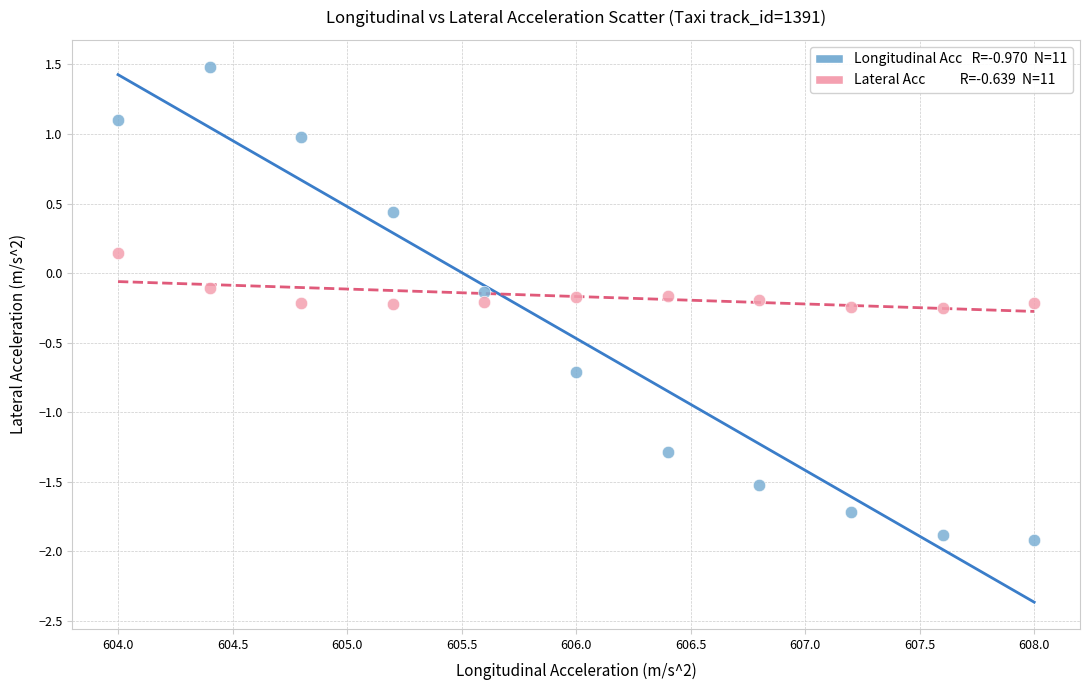

Across all data points, what is the range of X values (max minus min)?

4.0